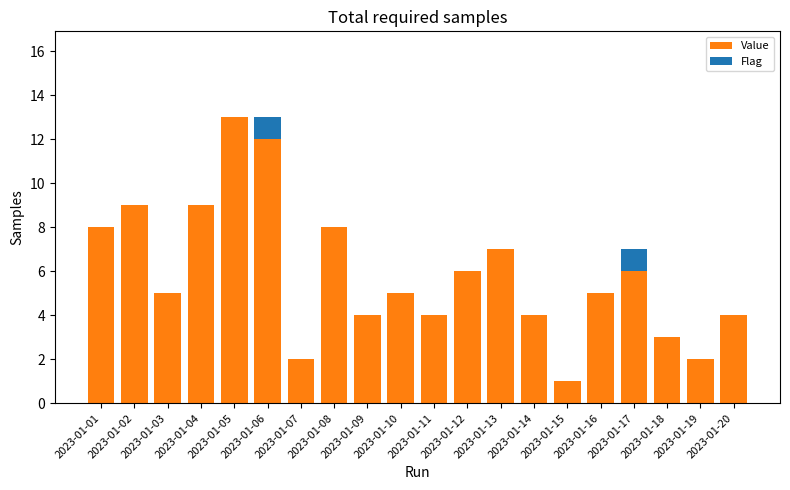

What is the sum of all Value values?

117